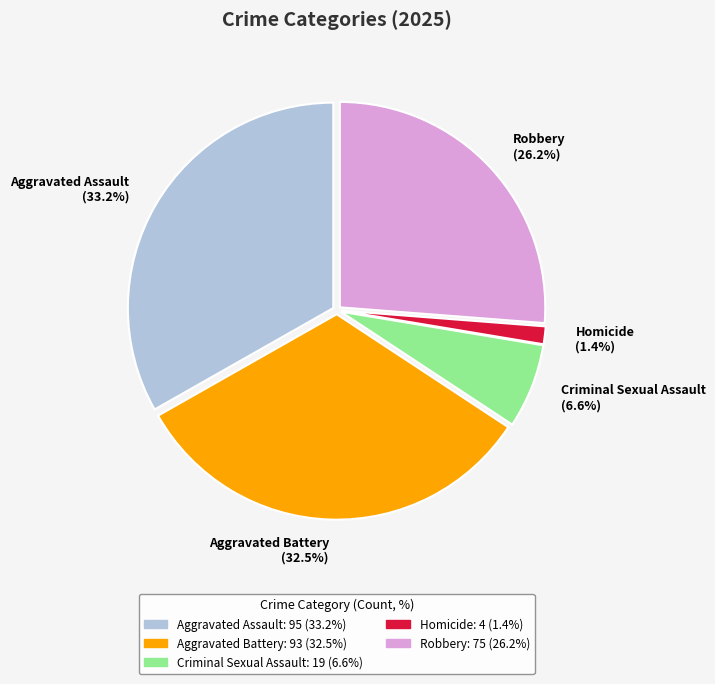

To the nearest percent, what is the difference between the largest and smallest slice percentages?

32%